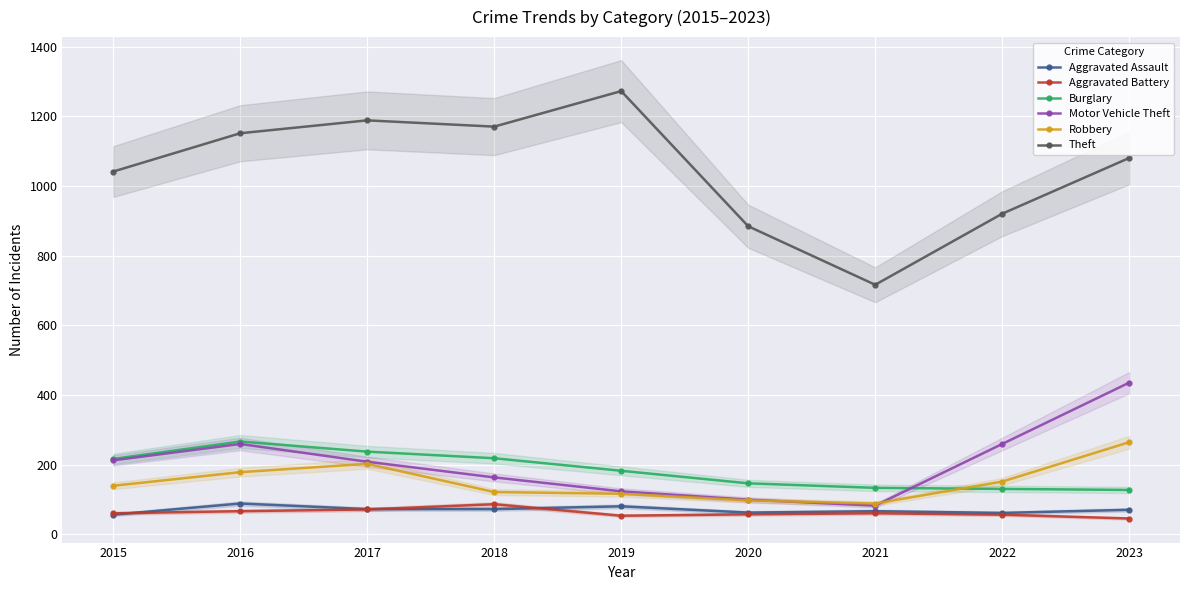

Is it true that Robbery equals 347 at 2023?

False